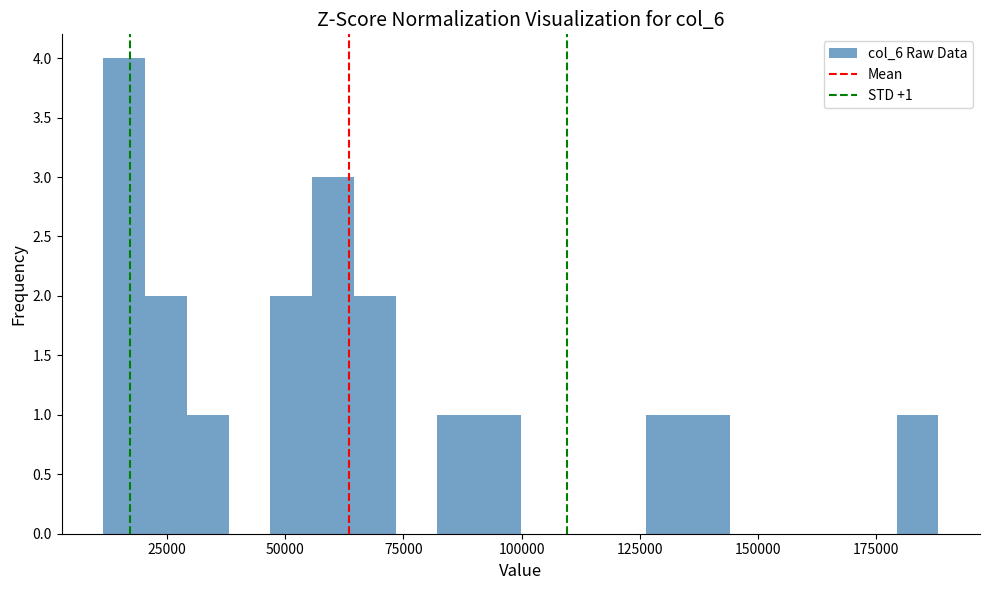

Read against the x-axis, roughly where is the centre of the tallest bar?

15000